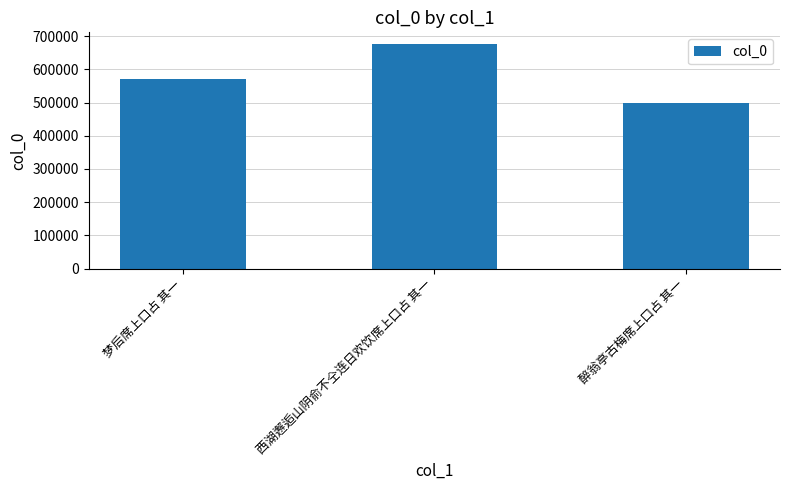

What is the sum of all values?

1747075